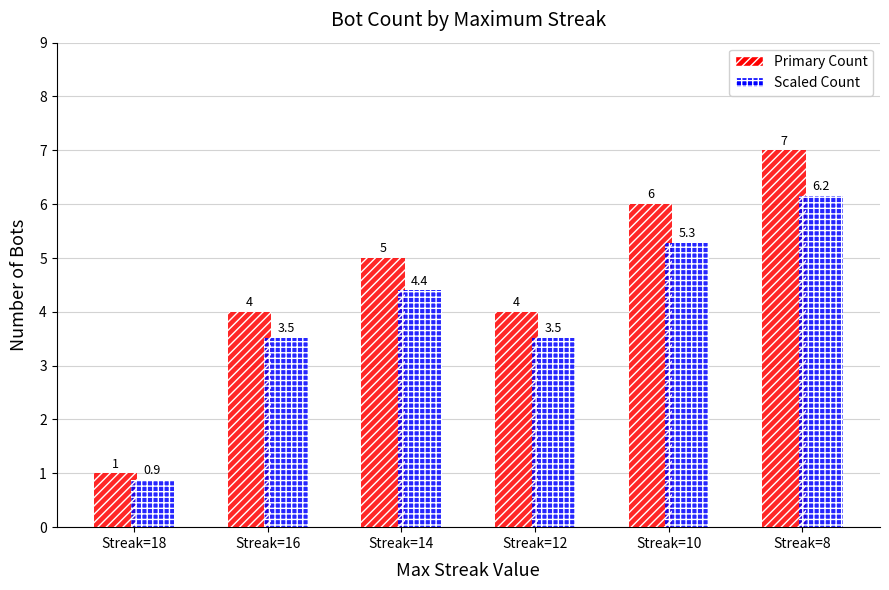

Are the bars horizontal?

No